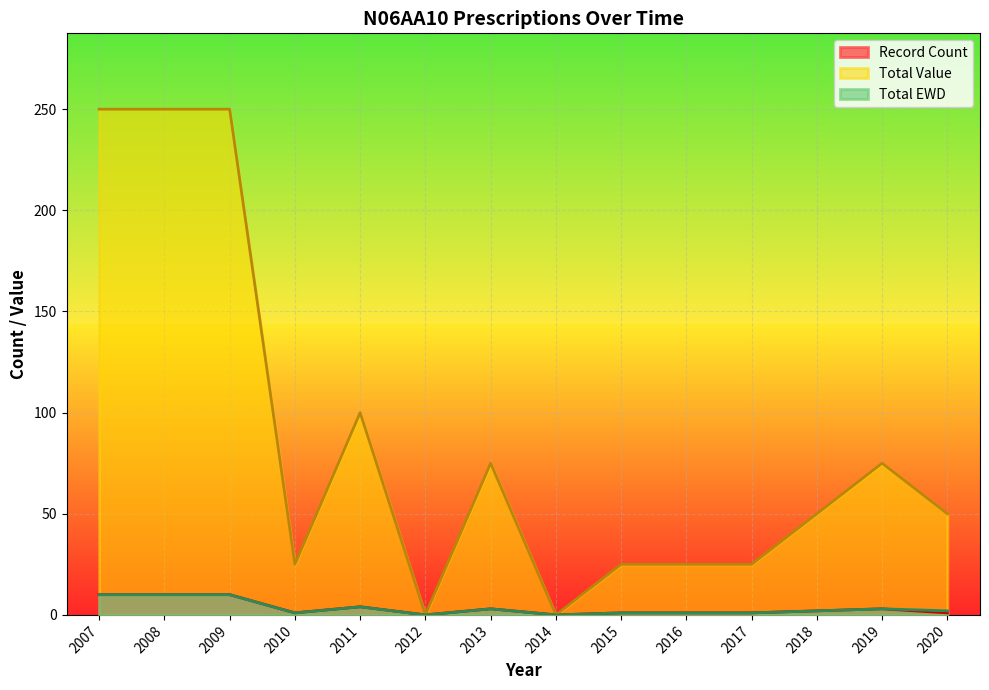

What is the sum of all Record Count values?

47